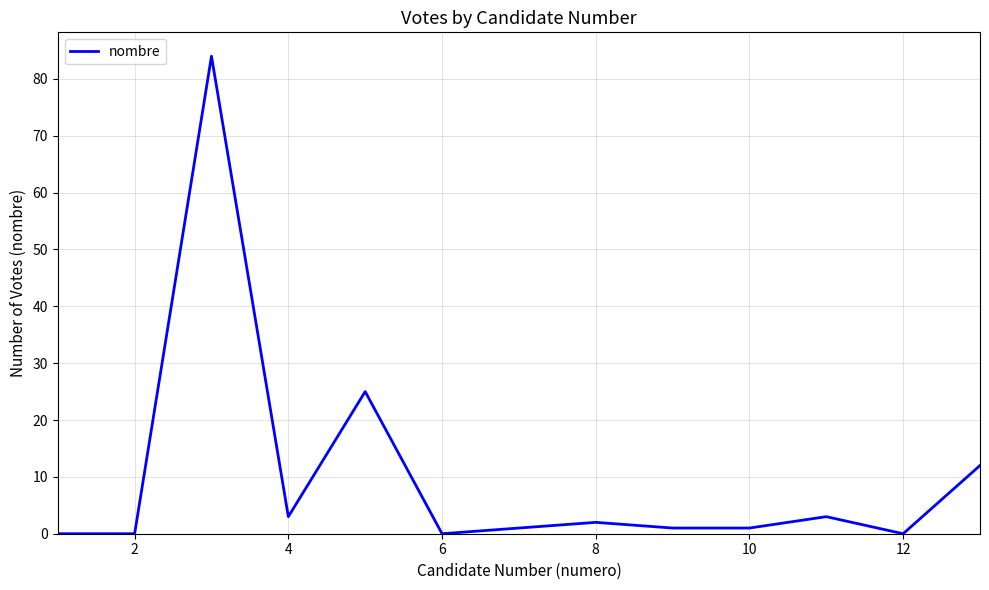

What is the difference between the maximum and minimum values?

84